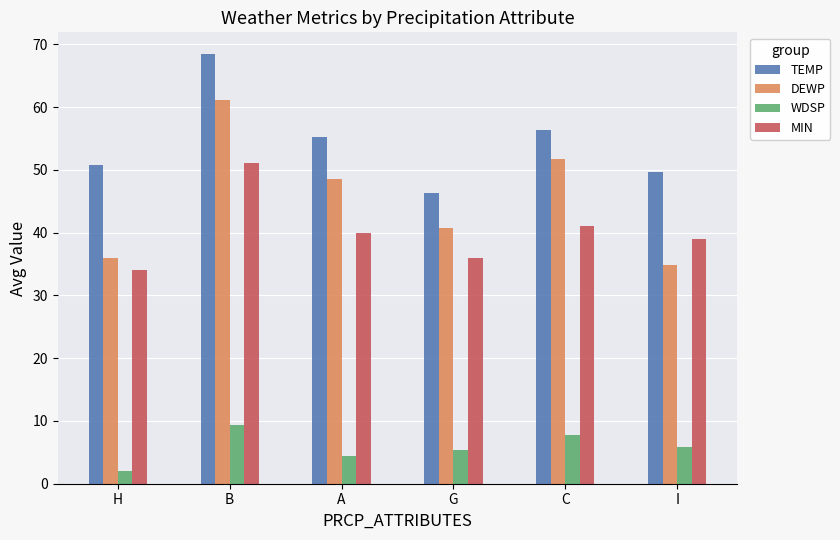

Which series has the widest spread of values?

DEWP